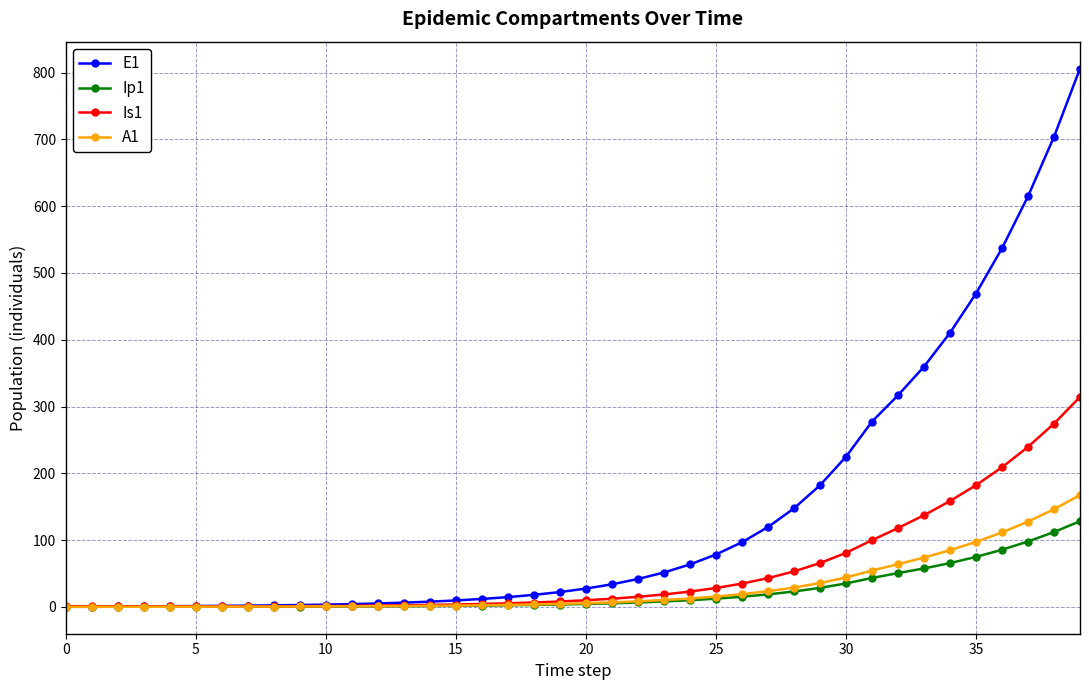

What is the greatest value displayed?

806.1